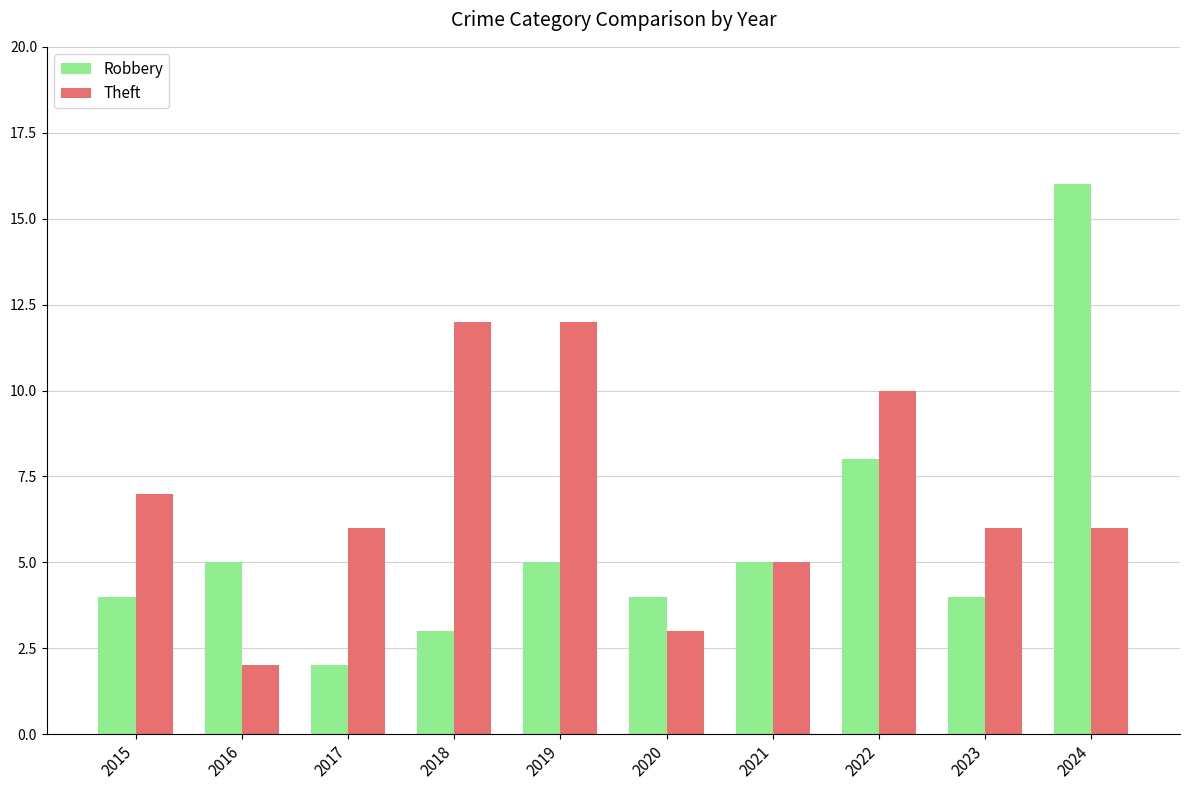

Which series has the largest range (max minus min)?

Robbery